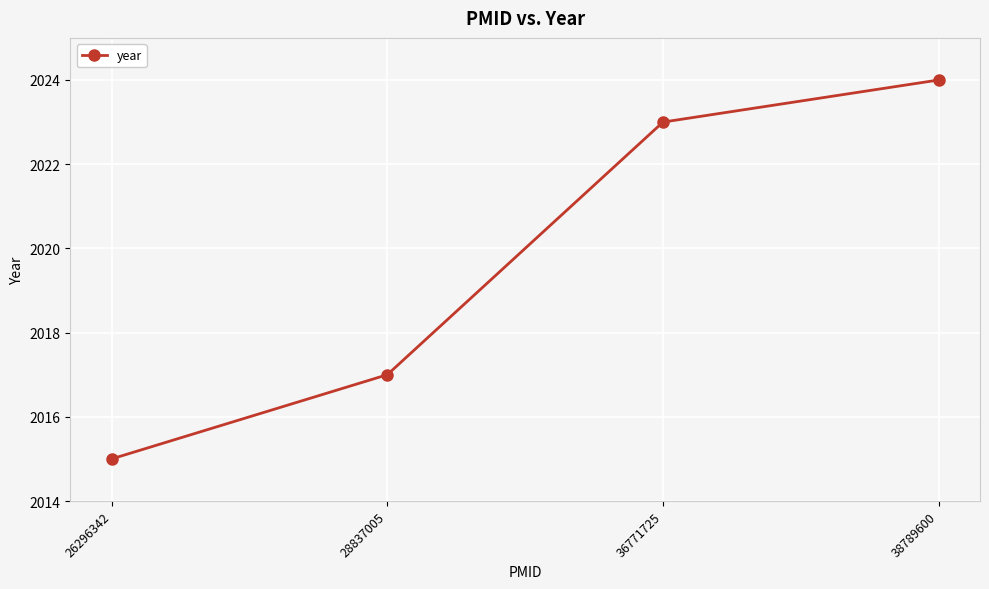

Rank the categories by value from highest to lowest.

38789600, 36771725, 28837005, 26296342